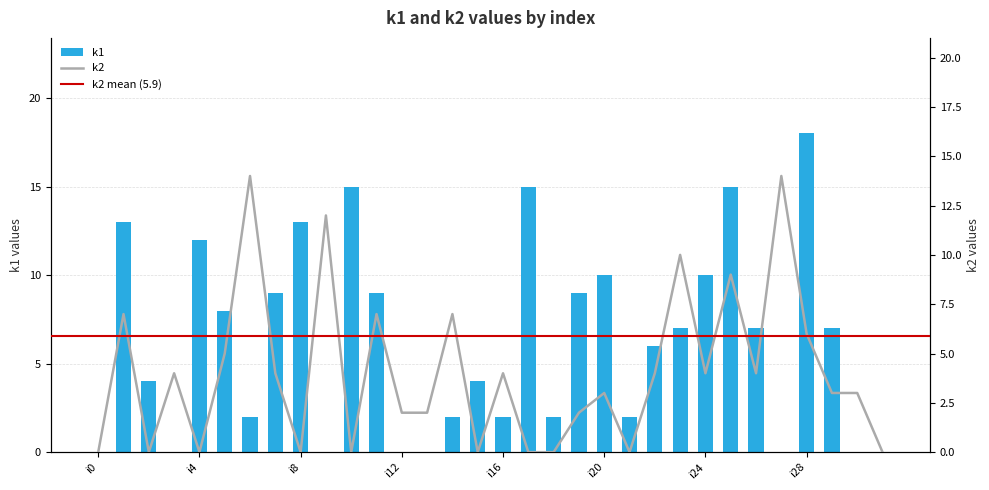

Reading left to right, list all the values displayed in this chart.

k1: 0	13	4	0	12	8	2	9	13	0	15	9	0	0	2	4	2	15	2	9	10	2	6	7	10	15	7	0	18	7	0	0
k2: 0	7	0	4	0	5	14	4	0	12	0	7	2	2	7	0	4	0	0	2	3	0	4	10	4	9	4	14	6	3	3	0